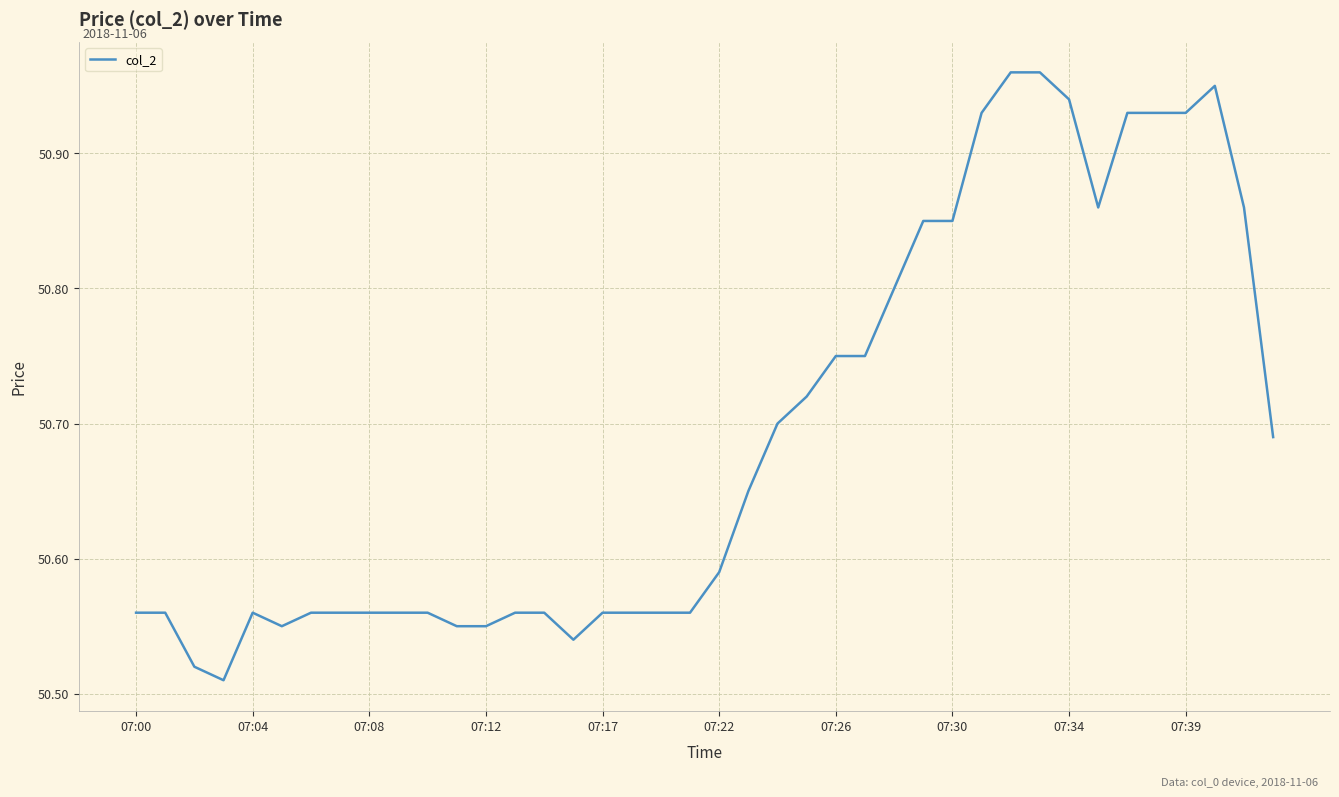

Reading right to left, extract all data points from this chart.

50.7	50.9	51.0	50.9	50.9	50.9	50.9	50.9	51.0	51.0	50.9	50.9	50.9	50.8	50.8	50.8	50.7	50.7	50.6	50.6	50.6	50.6	50.6	50.6	50.5	50.6	50.6	50.5	50.5	50.6	50.6	50.6	50.6	50.6	50.5	50.6	50.5	50.5	50.6	50.6